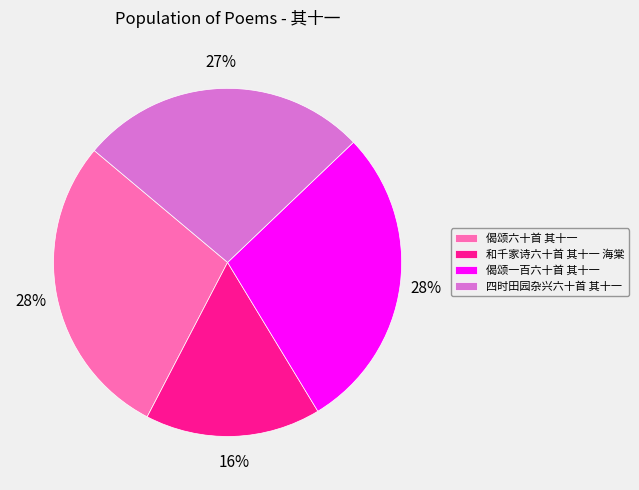

How many segments does this pie chart have?

4